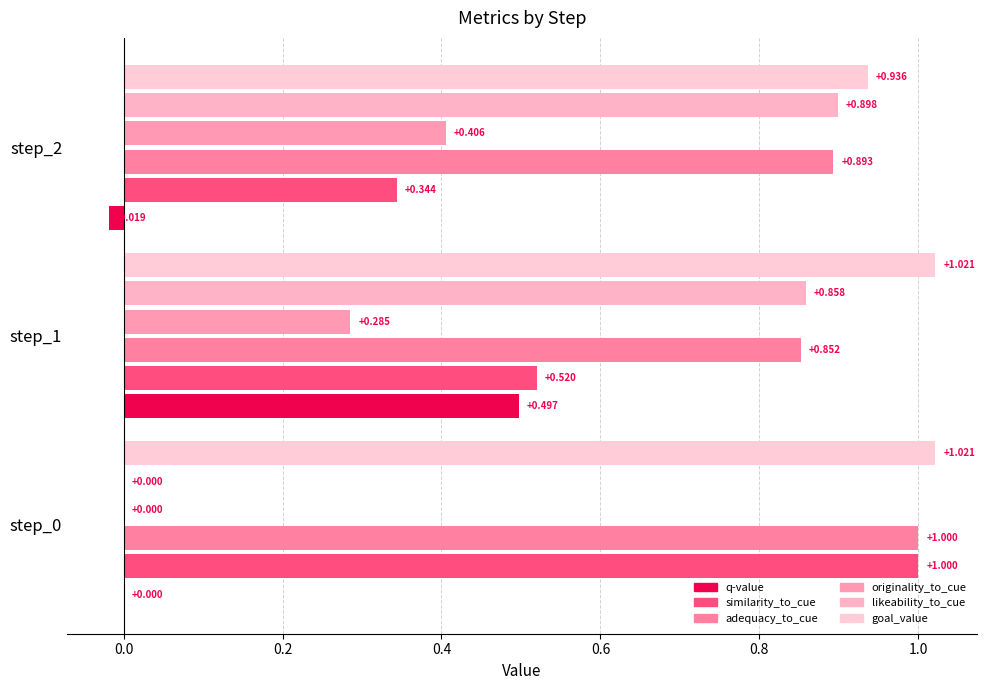

Reading right to left, what are all the values shown in this chart?

q-value: -0.0	0.5	0.0
similarity_to_cue: 0.3	0.5	1.0
adequacy_to_cue: 0.9	0.9	1.0
originality_to_cue: 0.4	0.3	0.0
likeability_to_cue: 0.9	0.9	0.0
goal_value: 0.9	1.0	1.0